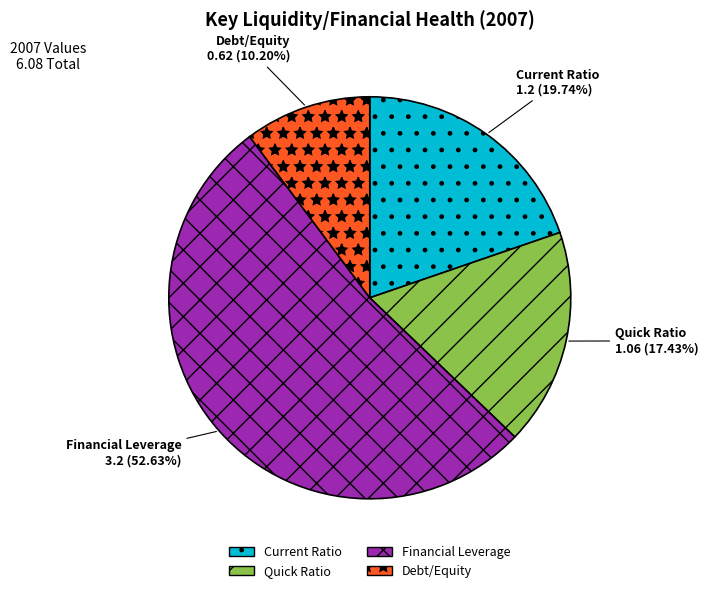

The Financial Leverage slice represents 61% of the pie. True or false?

False